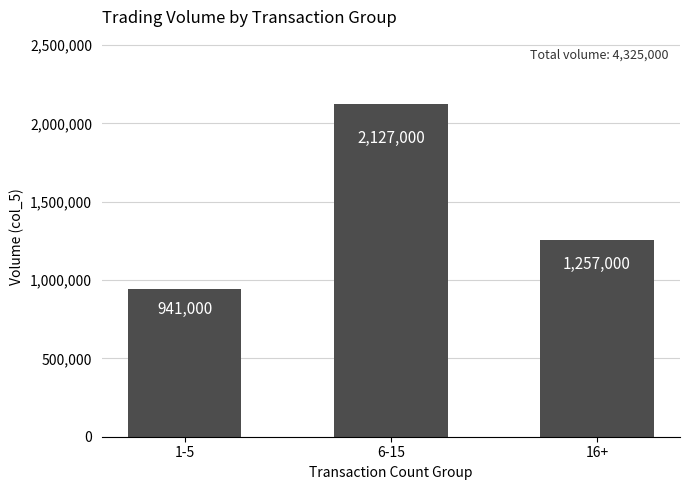

What is the sum of all values?

4325000